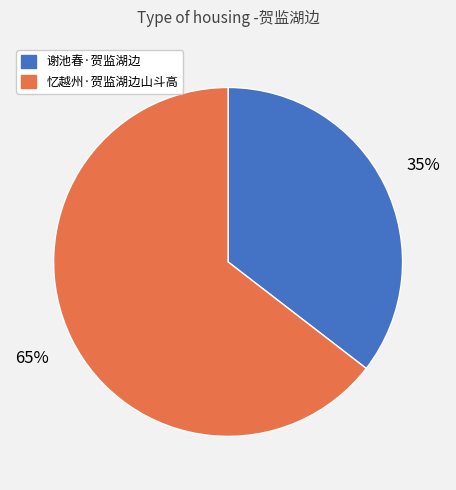

Combined, do 忆越州·贺监湖边山斗高 and 谢池春·贺监湖边 account for over 50%?

Yes